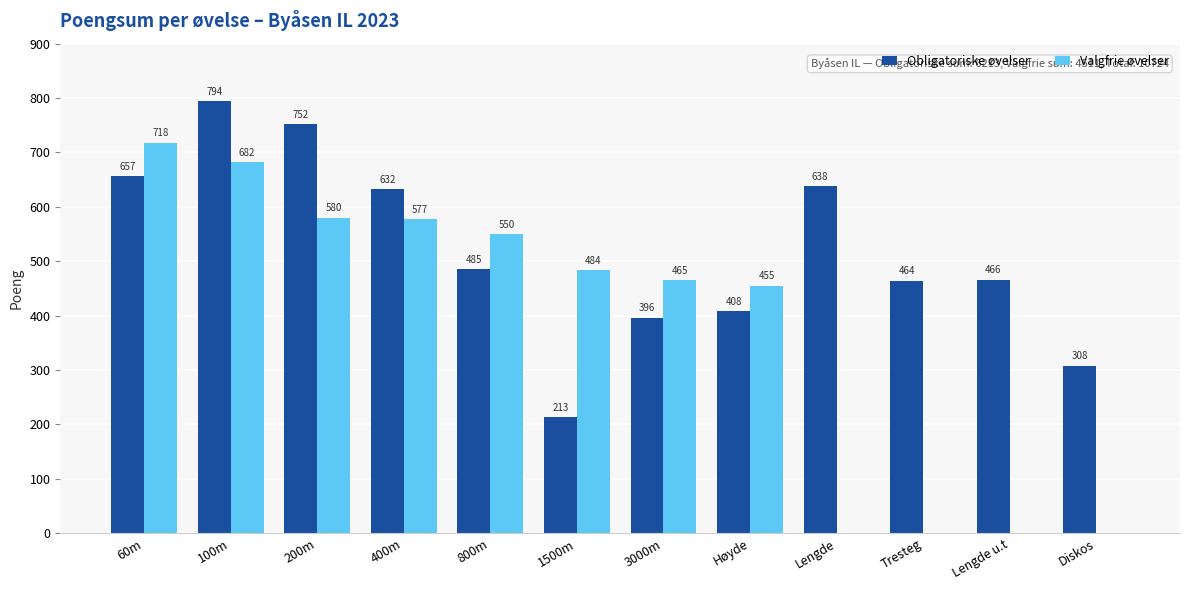

What is the highest value of the Valgfrie øvelser series?

718